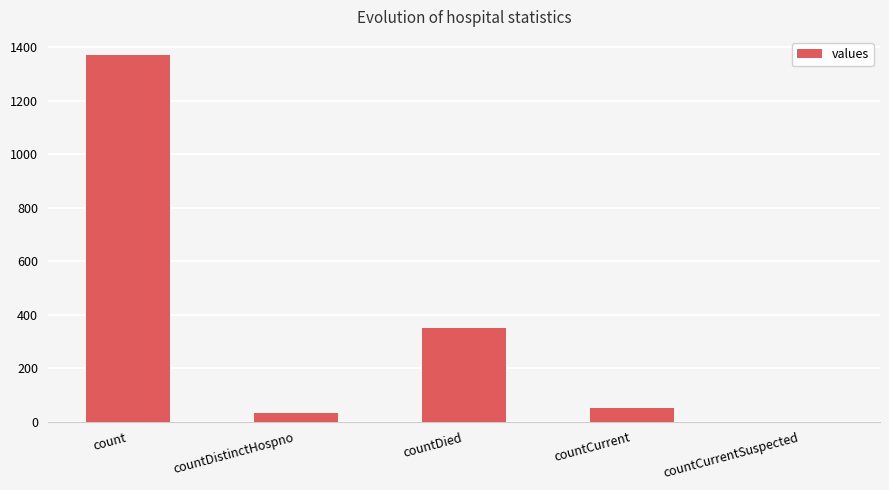

At which category does the chart reach its peak across all series?

count